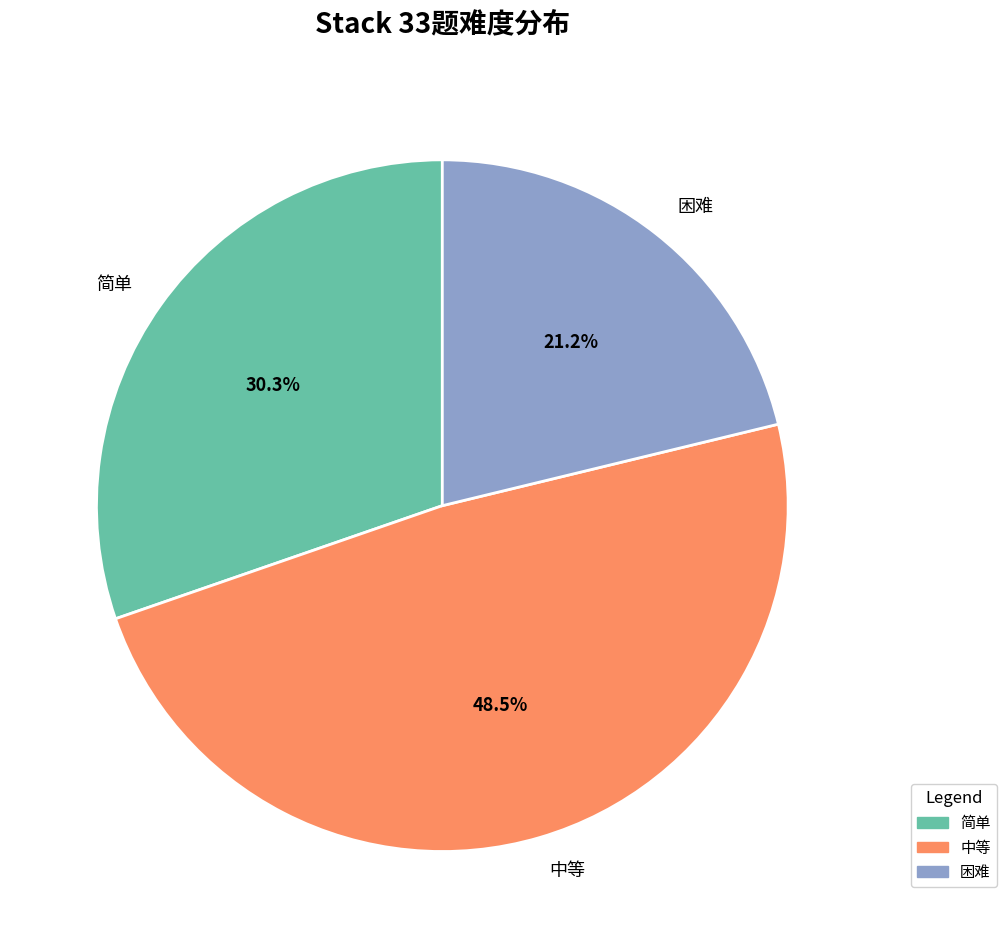

True or false: 困难 accounts for 33% of the total.

False